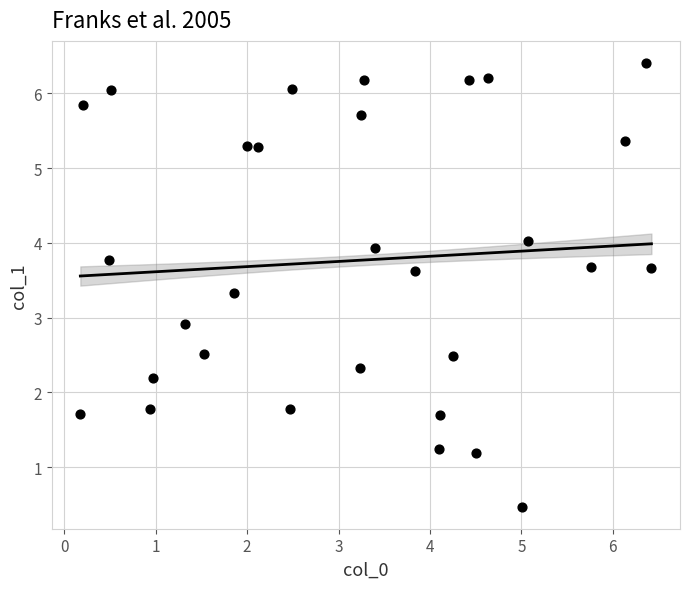

What is the range of X values (max minus min)?

6.2